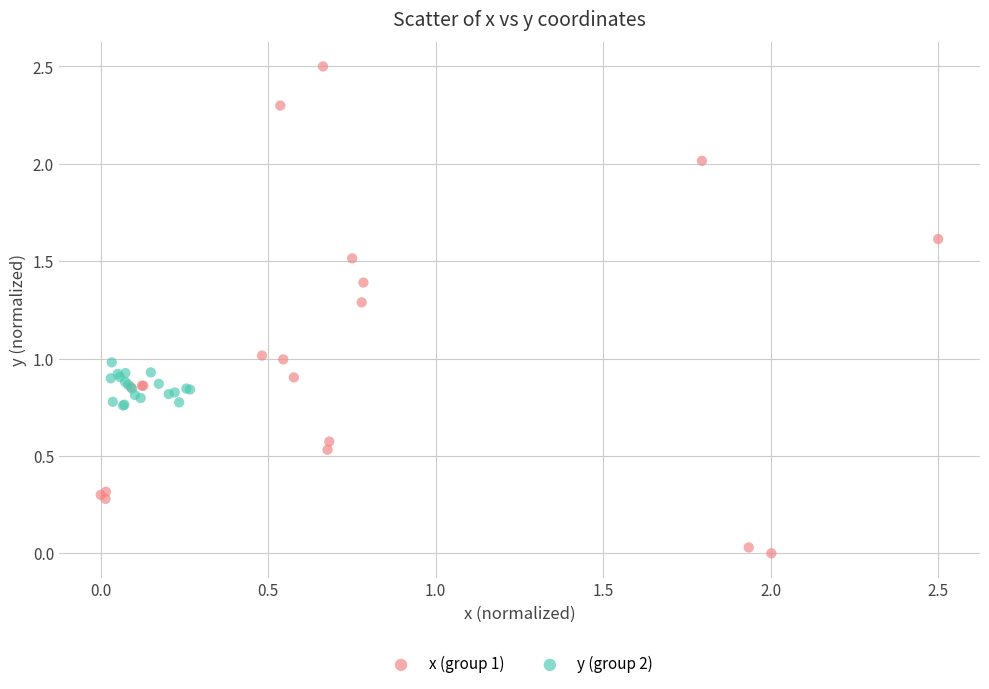

Which series reaches the maximum Y coordinate?

x (group 1)